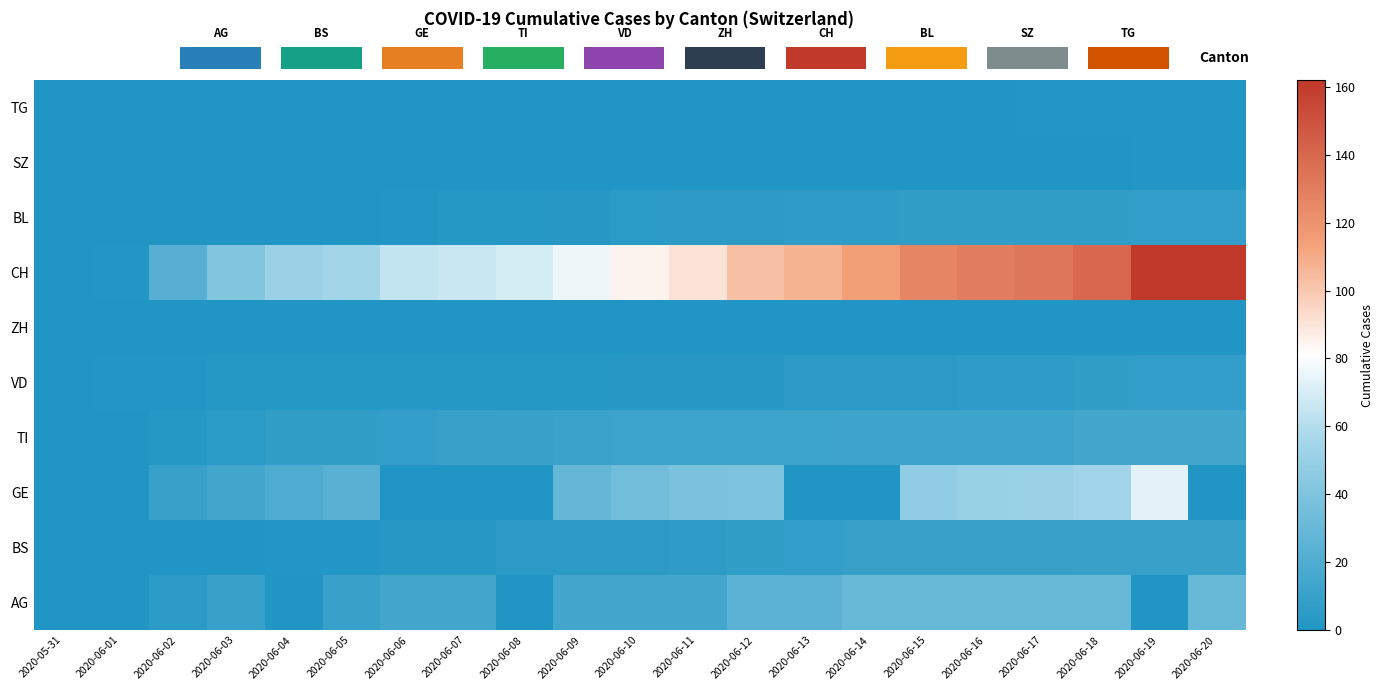

How many data points does each series have?

21